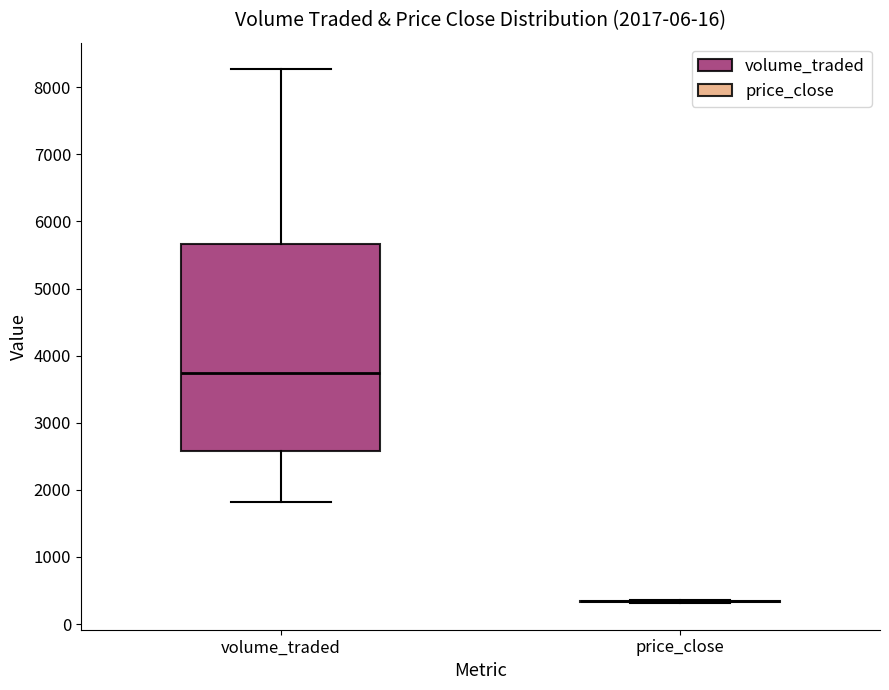

Comparing the boxes themselves (not the whiskers), which one is the tallest?

volume_traded